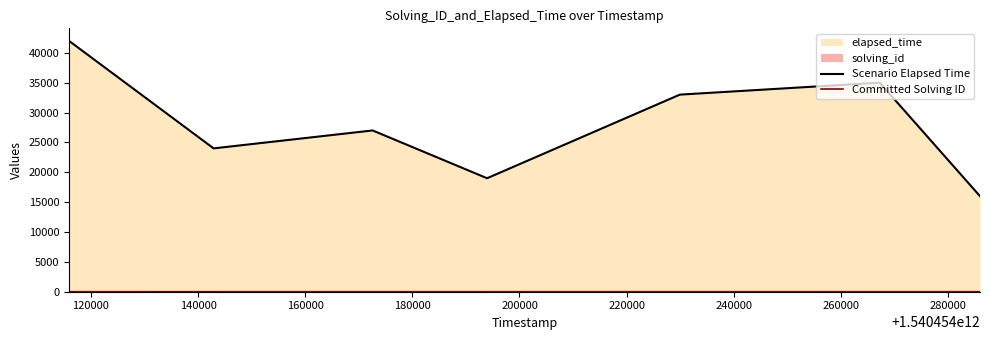

Reading right to left, what are all the values shown in this chart?

Scenario Elapsed Time: 16000	35000	33000	19000	27000	24000	42000
Committed Solving ID: 7	6	5	4	3	2	1